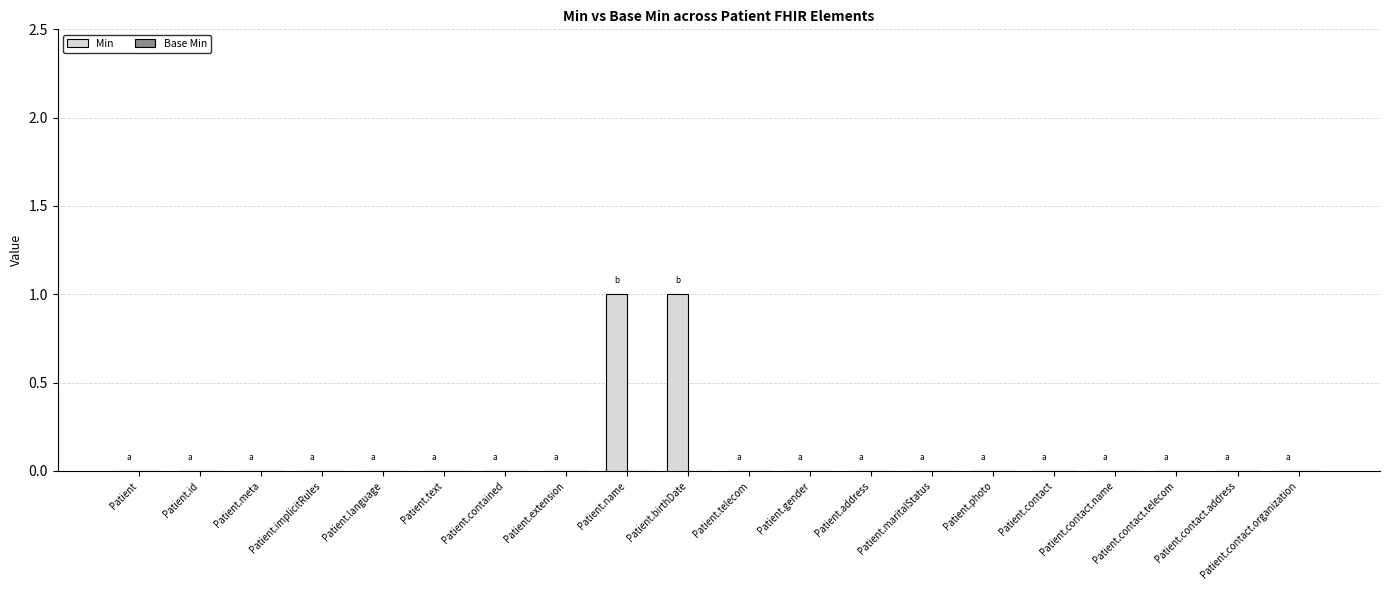

Which has a higher value, Patient.id or Patient.birthDate?

Patient.birthDate